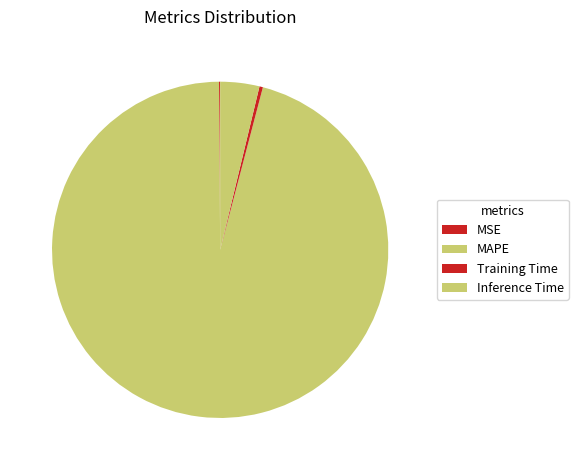

Is it true that MAPE is 85% of the pie?

False